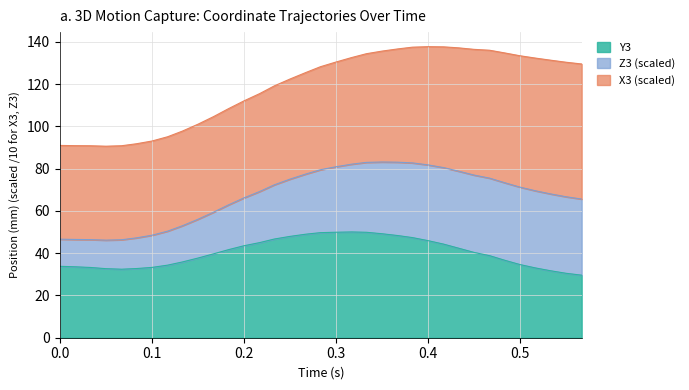

What is the label of the 12th point from the left?

0.183